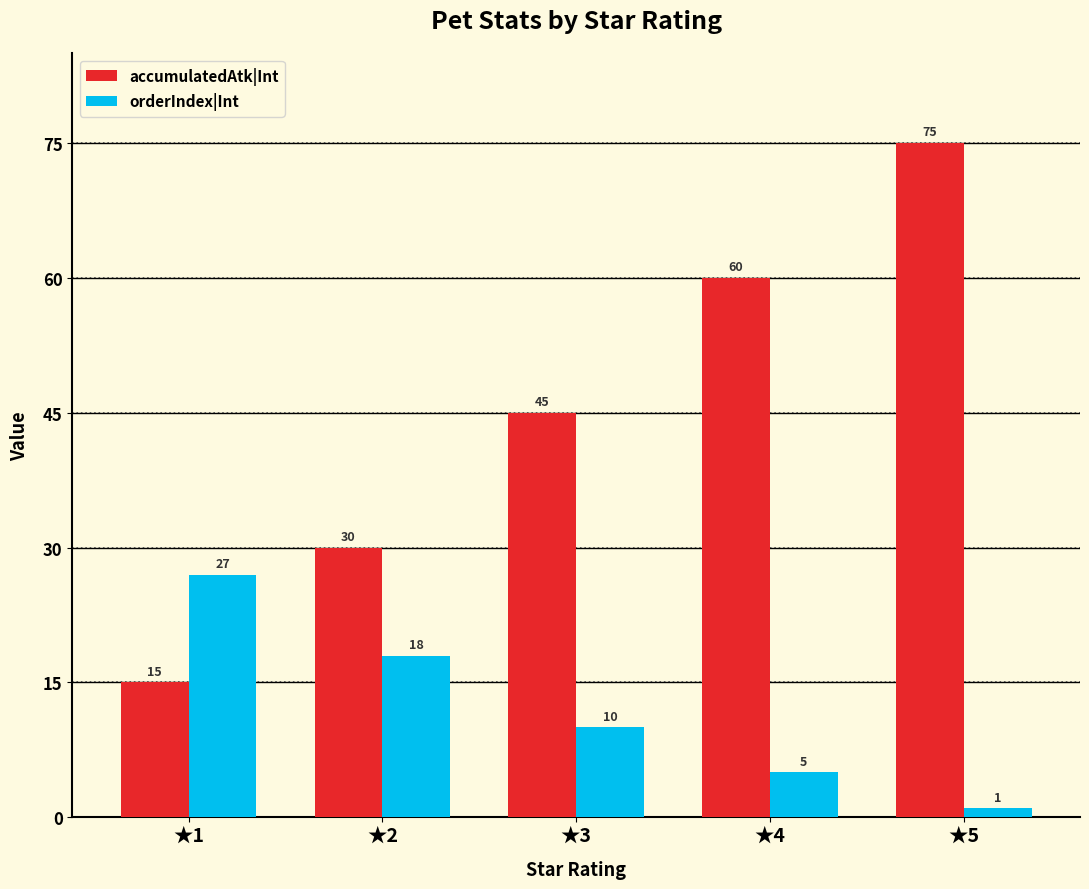

Reading right to left, transcribe all the data shown in this chart.

accumulatedAtk|Int: 75	60	45	30	15
orderIndex|Int: 1	5	10	18	27